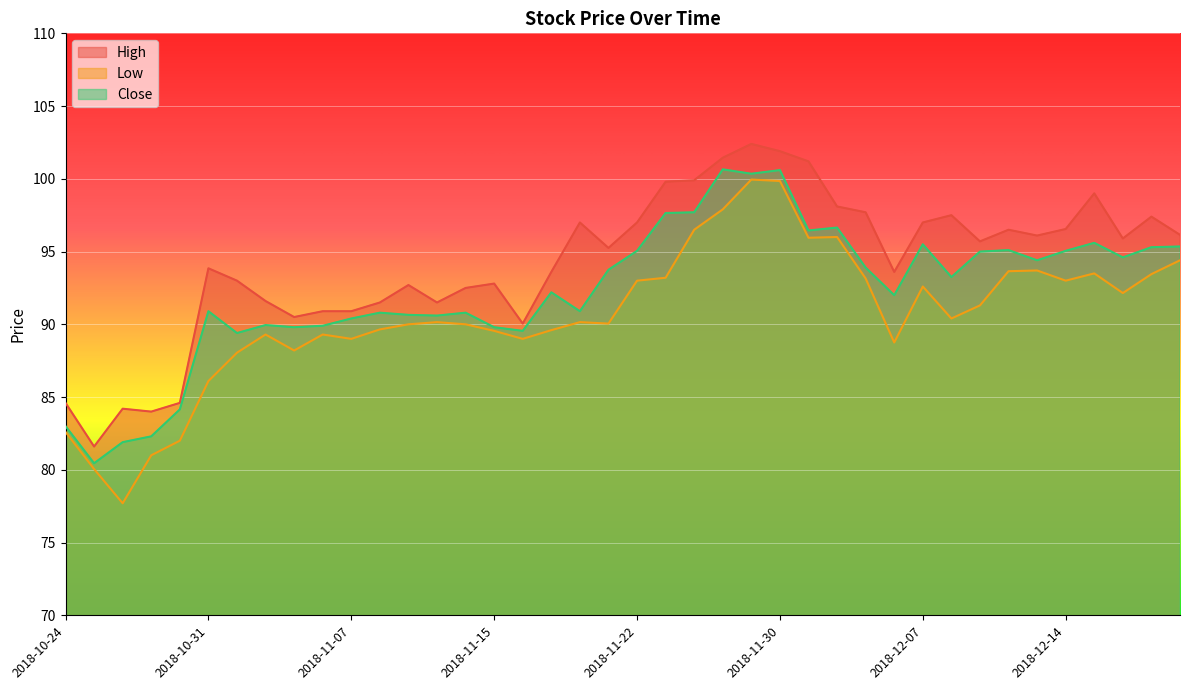

What is the spread (max minus min) of values at 2018-11-28?

3.5